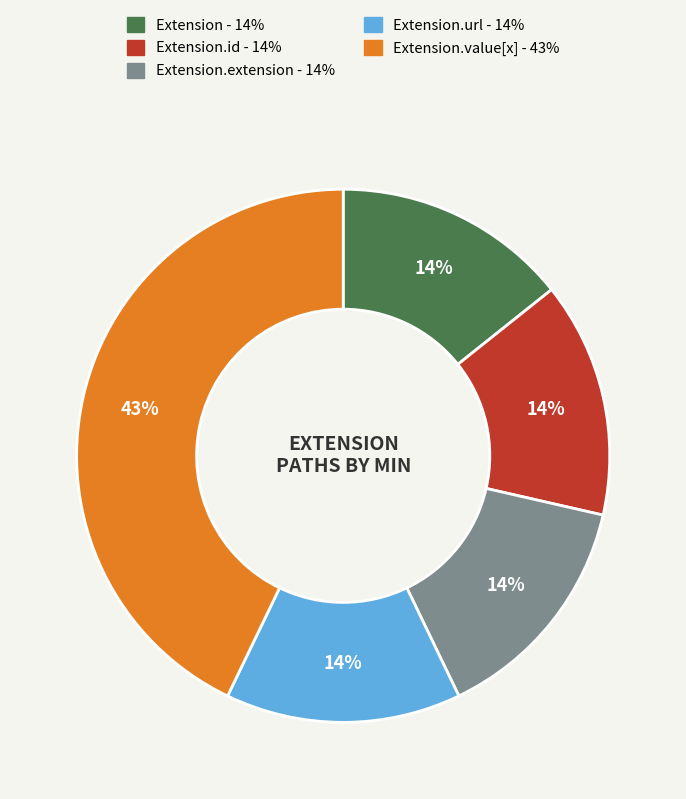

Count the number of slices in the pie.

5